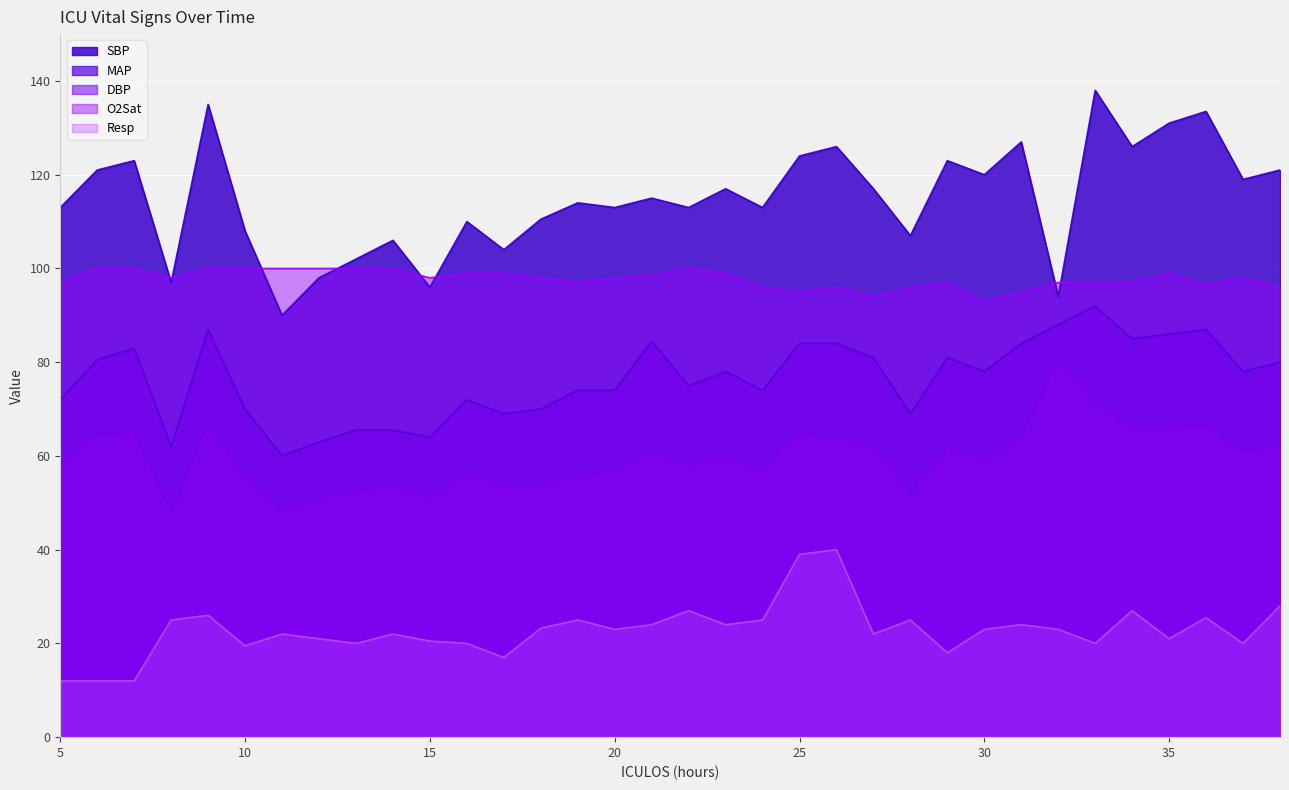

Which label corresponds to the smallest value in the chart?

5